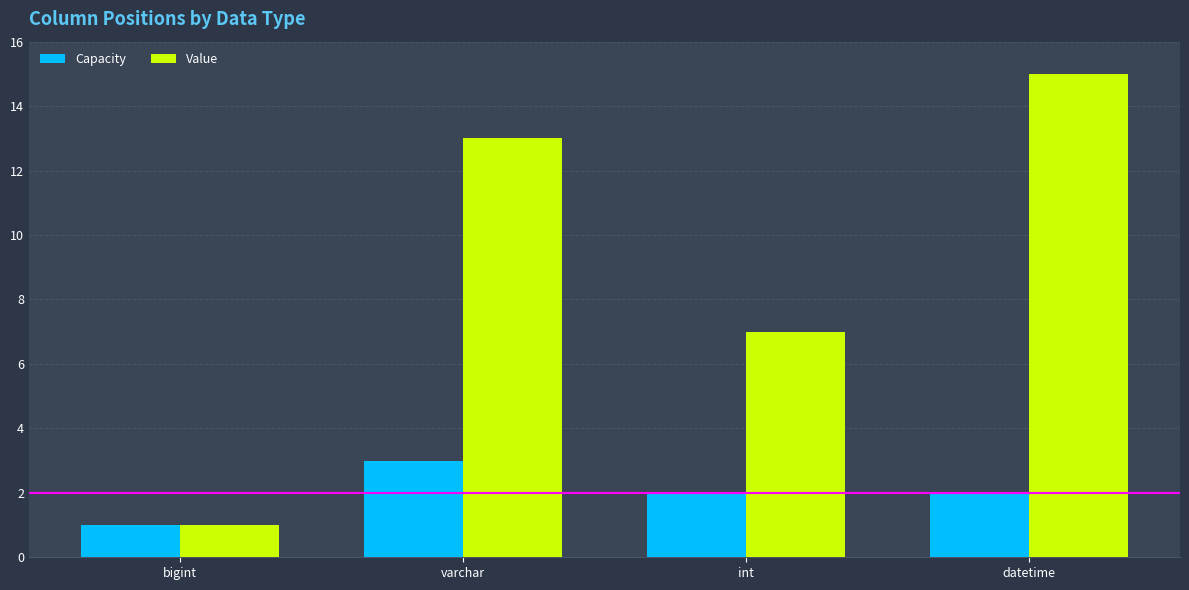

True or false: Capacity has a value of 2 at int.

True